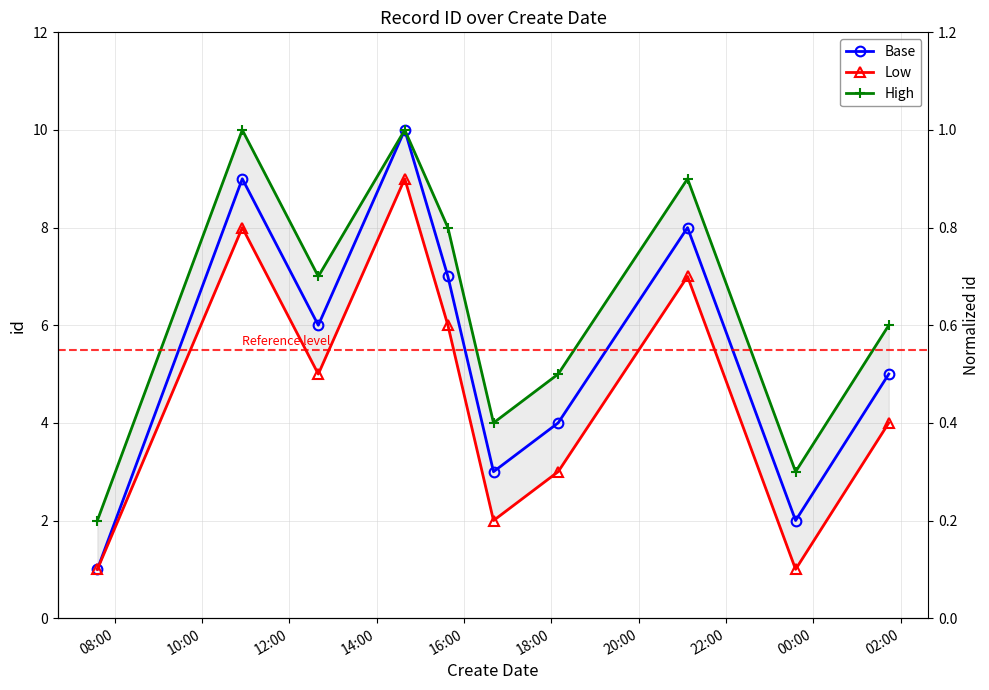

At which label does Base reach its peak?

14:00